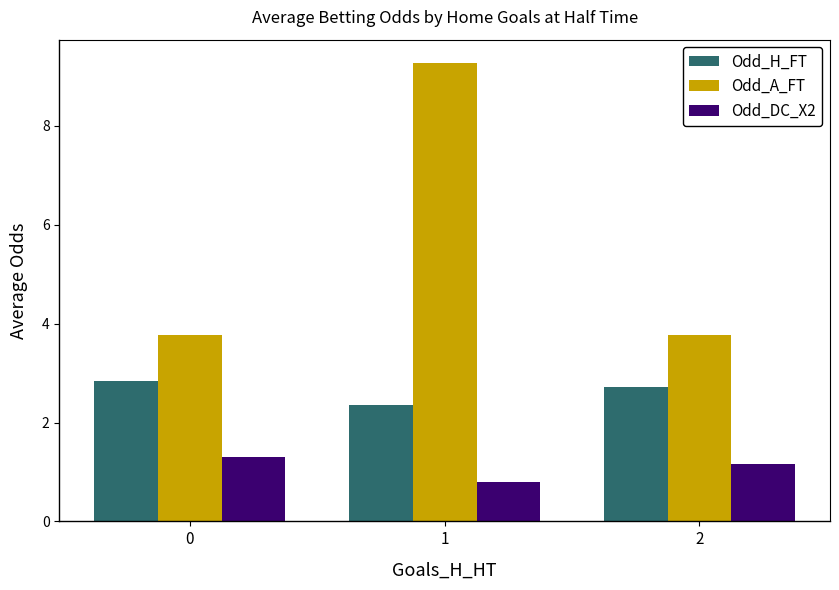

How many groups of bars are there?

3